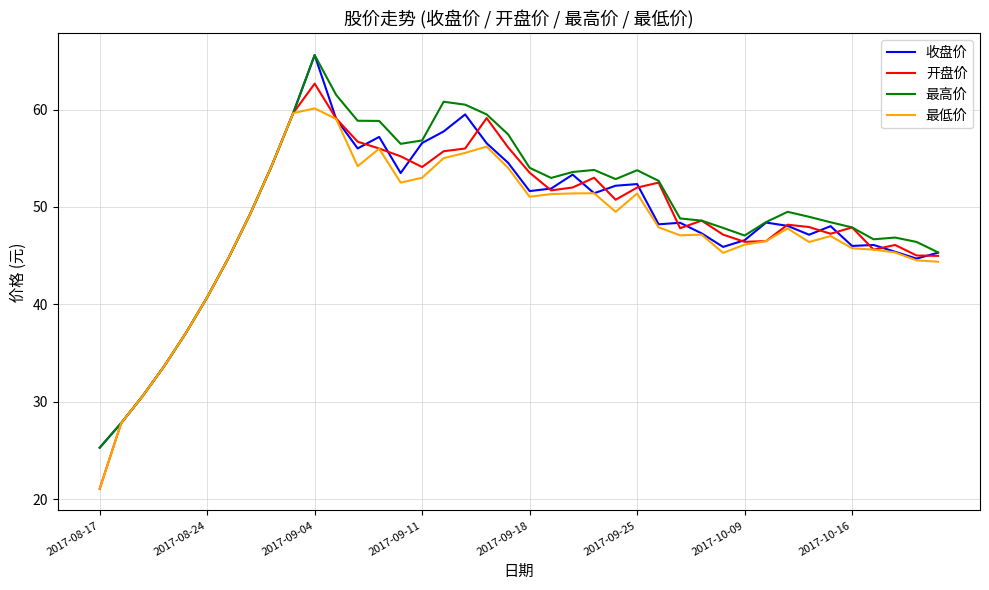

How many lines are shown in the chart?

4